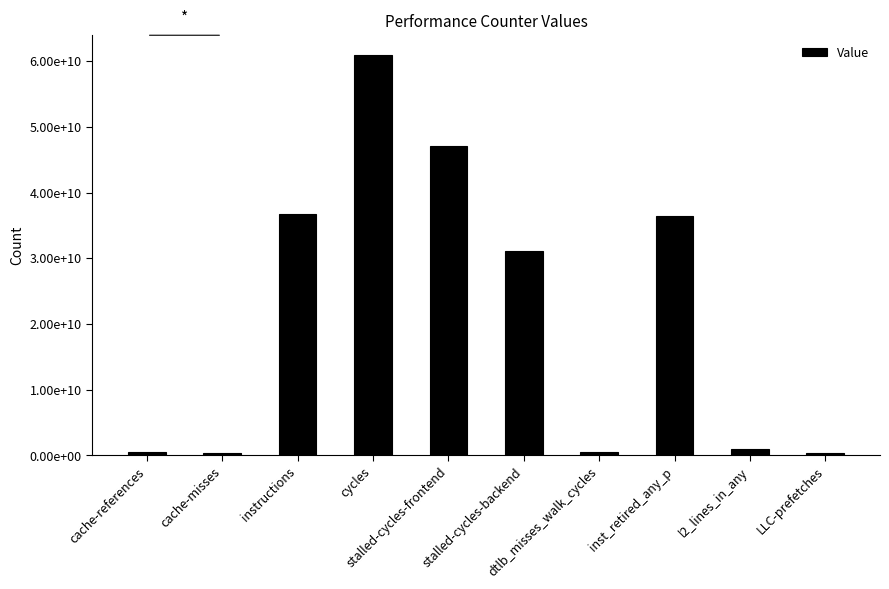

Are the bars horizontal?

No